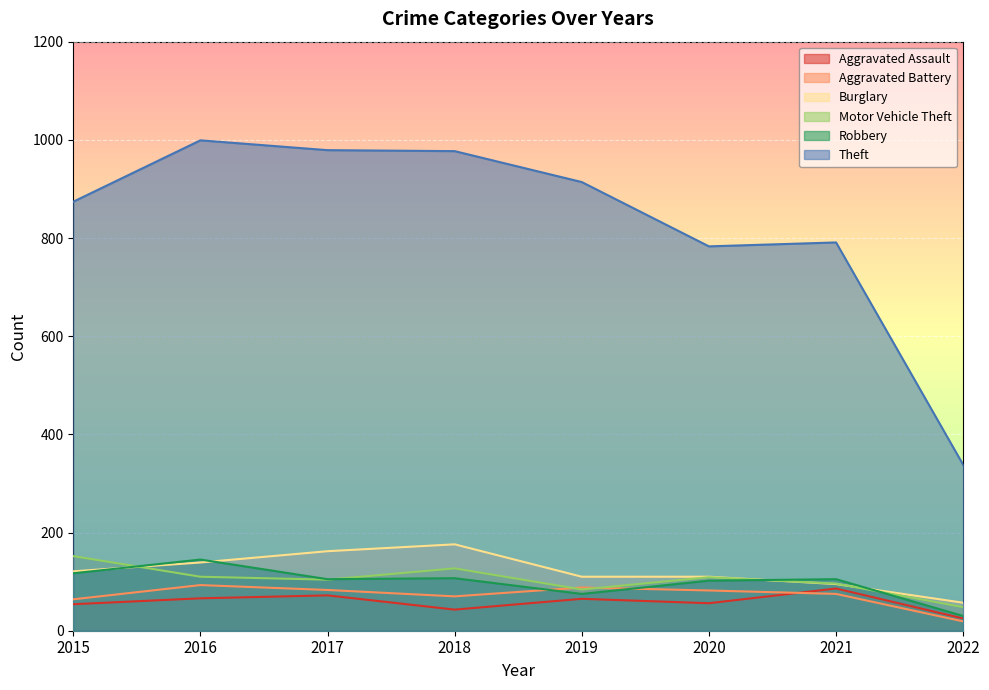

Count the number of data series in this chart.

6